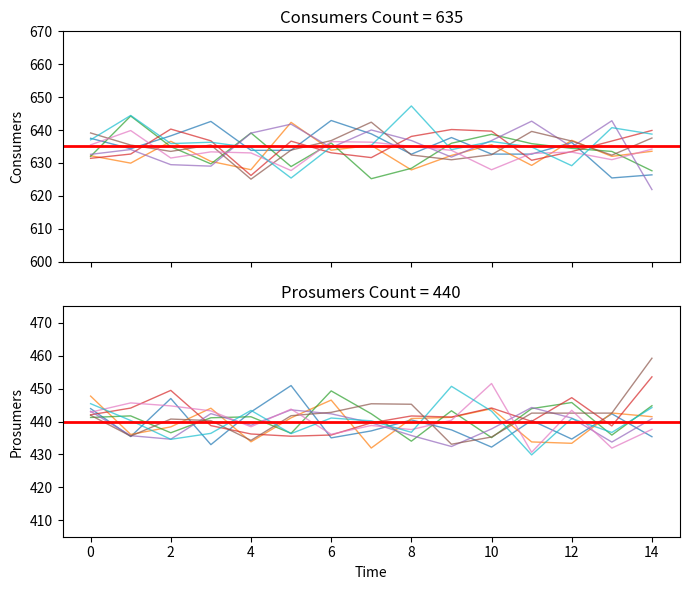

How many data points does each series have?

15